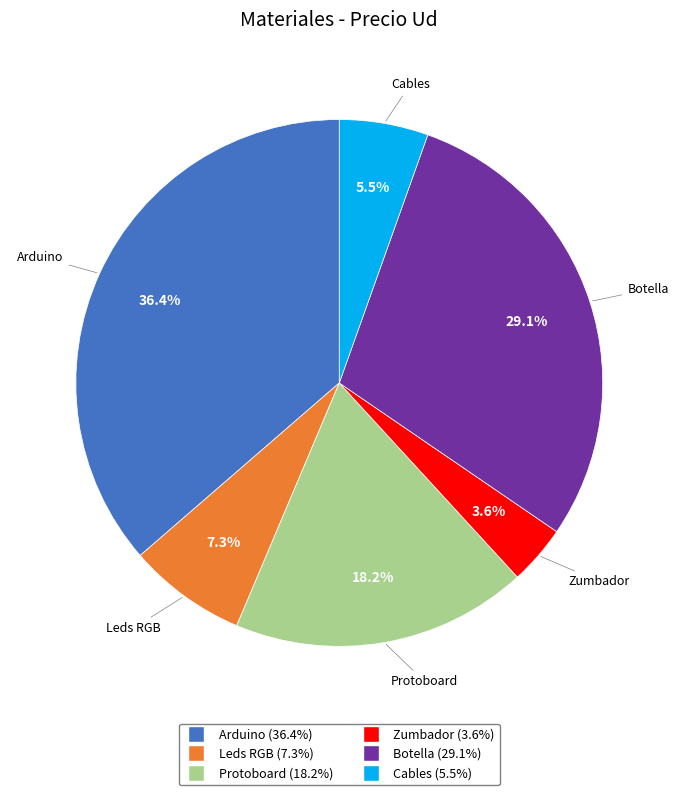

To the nearest percent, what is the combined percentage of Arduino and Cables?

42%